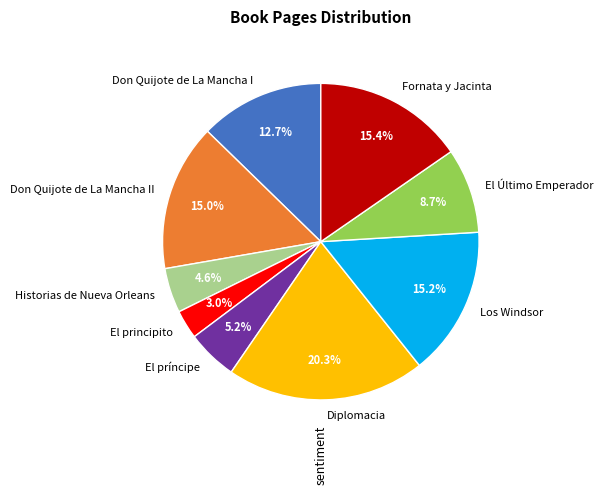

Is it true that Fornata y Jacinta is 21% of the pie?

False